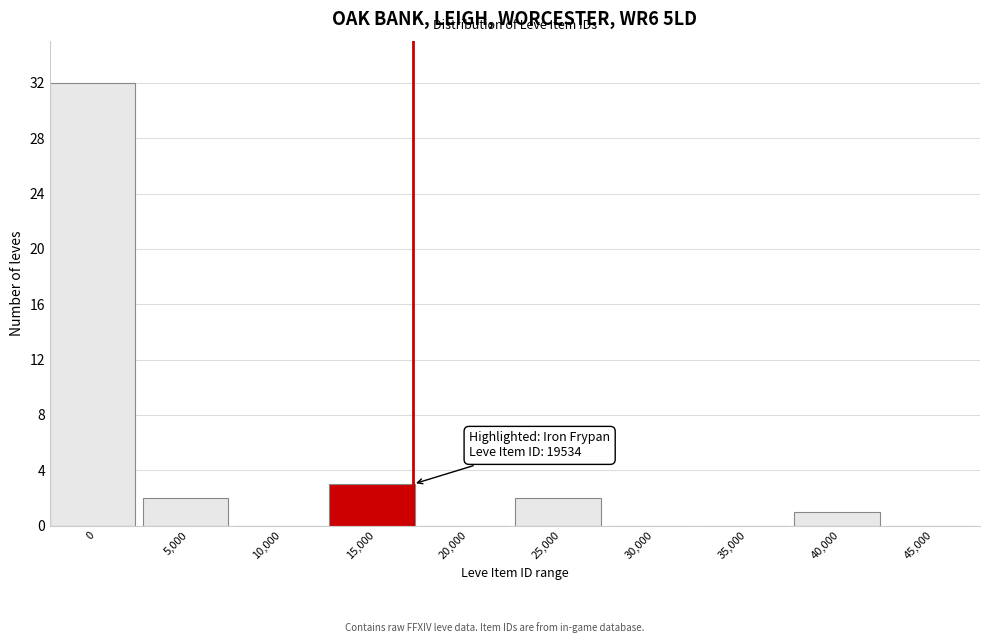

Reading right to left, list all the values displayed in this chart.

45,000=0	40,000=1	35,000=0	30,000=0	25,000=2	20,000=0	15,000=3	10,000=0	5,000=2	0=32